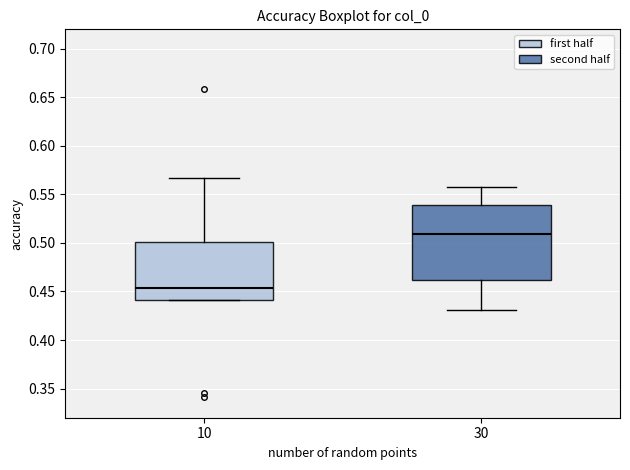

Which box has the lowest median line?

10